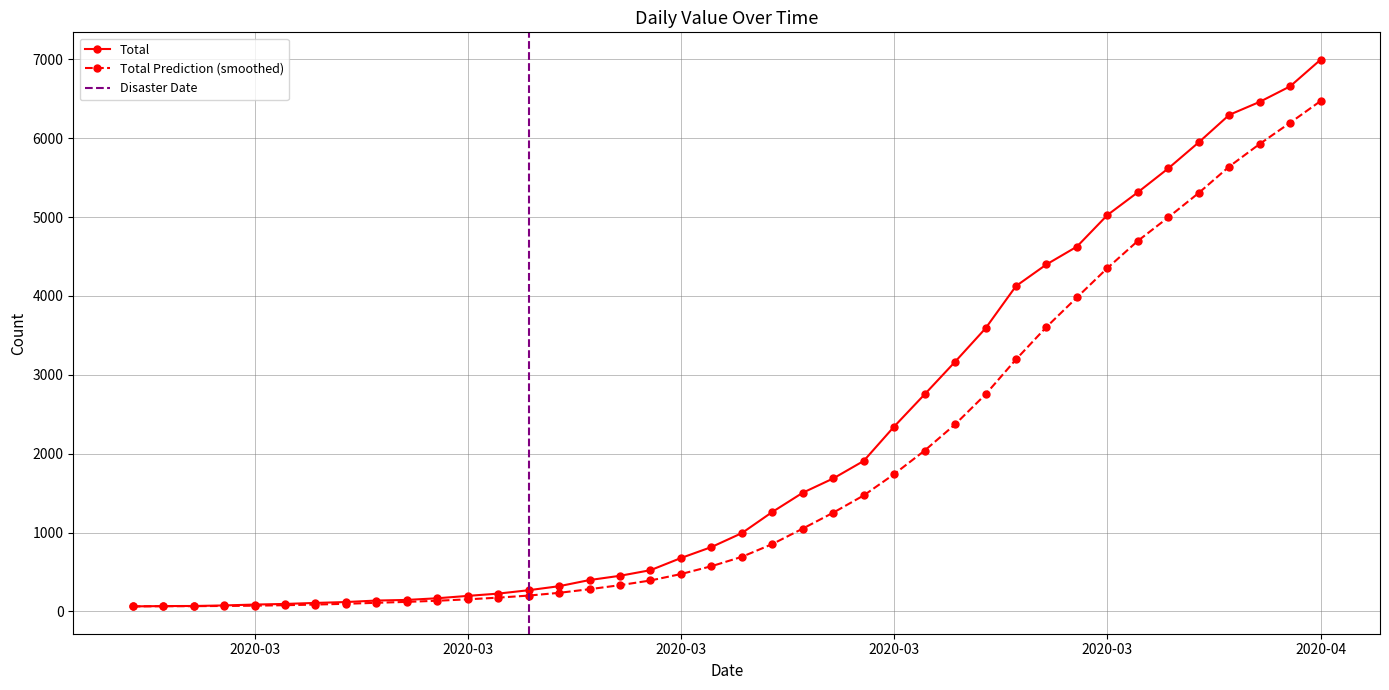

Which has a higher value, 2020-03-31 or 2020-03-18?

2020-03-31